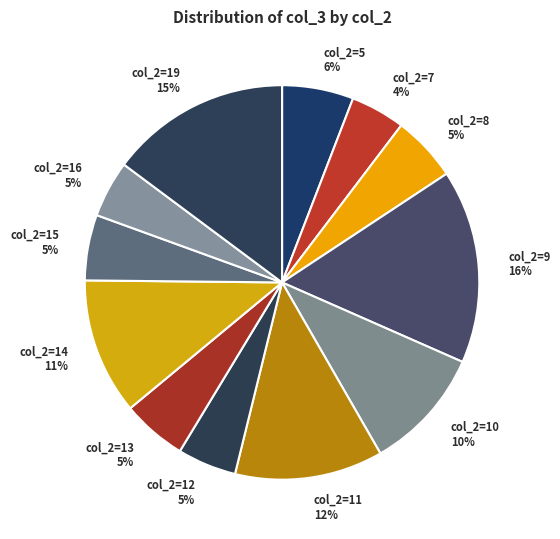

Which category has the biggest portion of the pie?

col_2=9